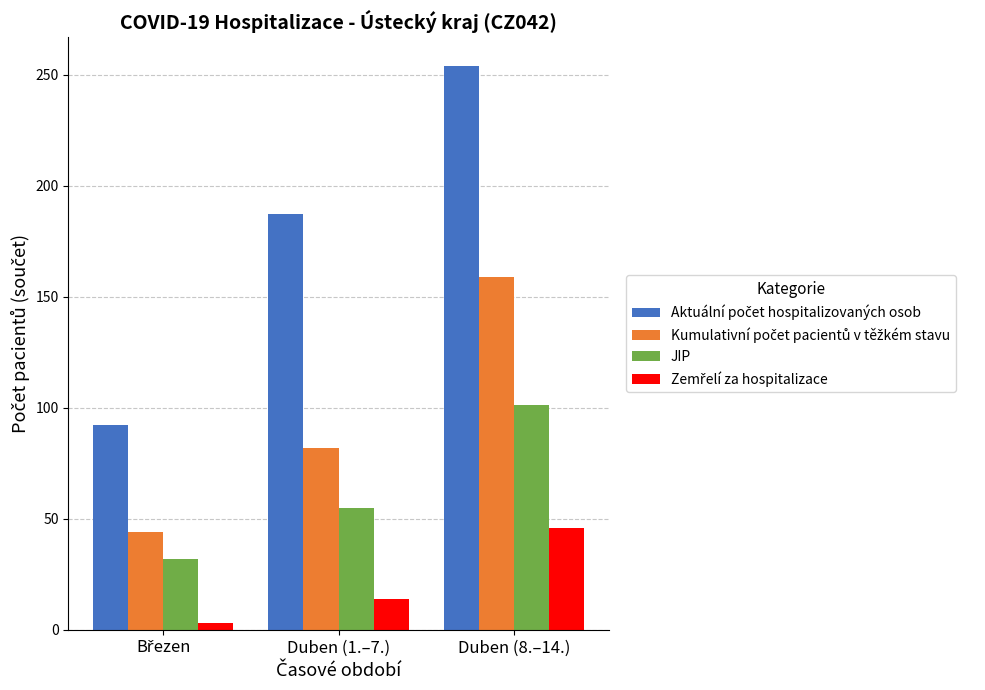

At which category is the sum across all series the highest?

Duben (8.–14.)